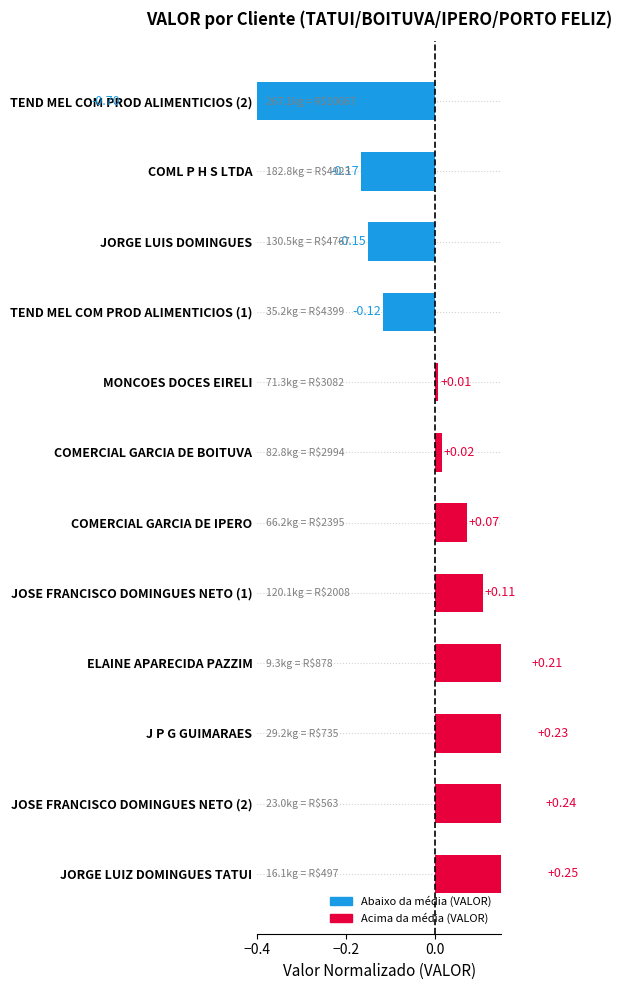

What is the approximate value at ELAINE APARECIDA PAZZIM?

0.2